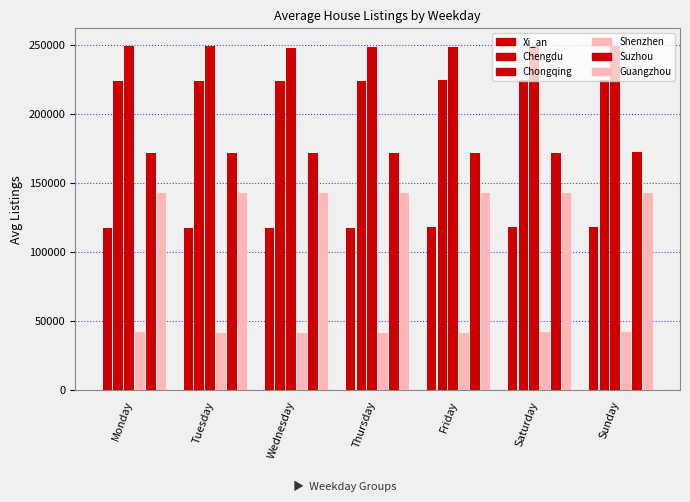

What is the spread (max minus min) of values at Tuesday?

207342